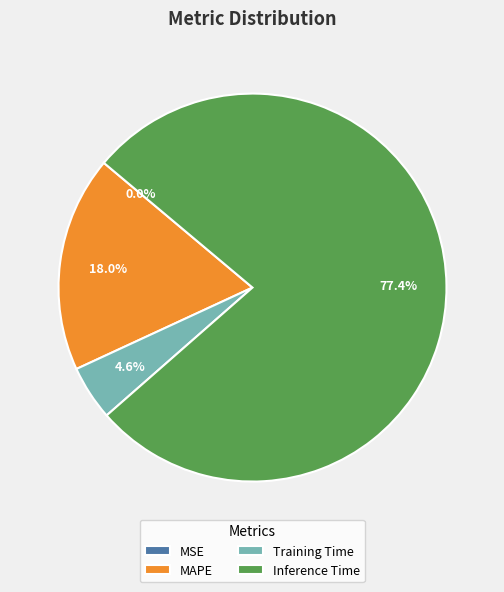

Is it true that Training Time is 5% of the pie?

True